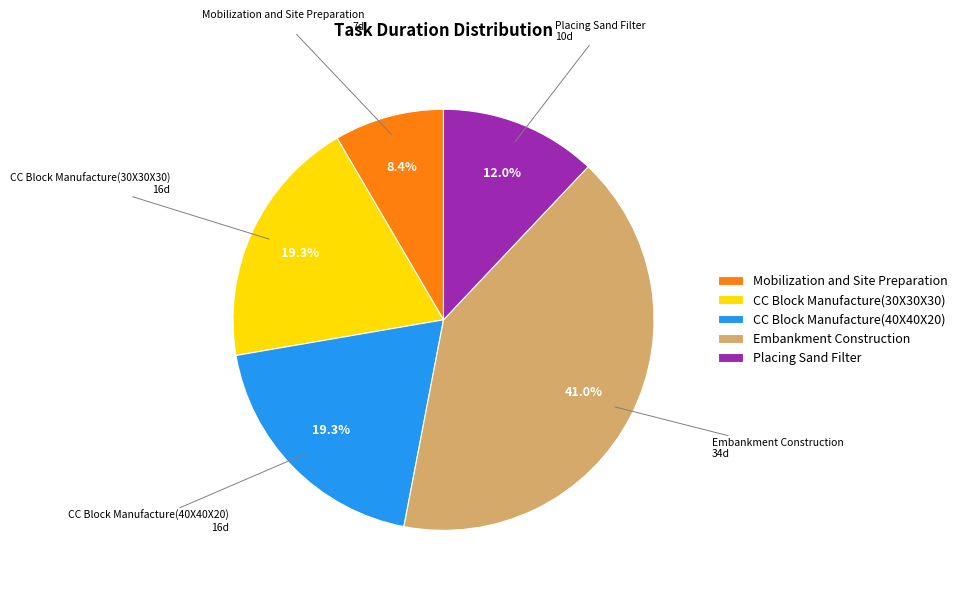

True or false: Mobilization and Site Preparation accounts for 3% of the total.

False